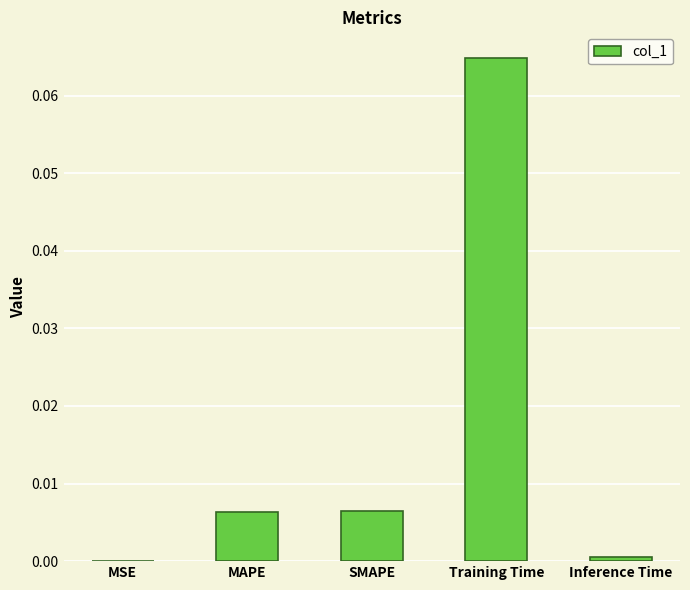

The chart shows a value of 0.0 at SMAPE. True or false?

True